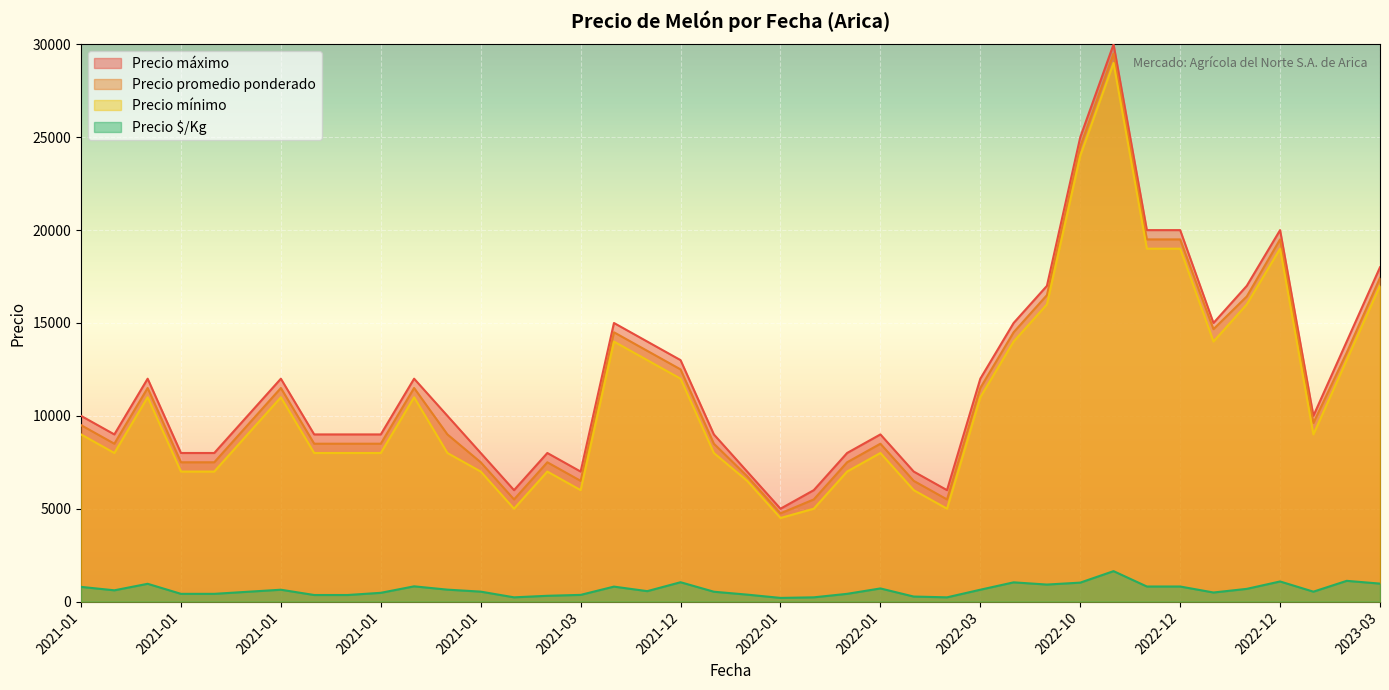

At 2021-01-12, list the series in order from largest to smallest.

Precio maximo, Precio promedio ponderado, Precio minimo, Precio $/Kg